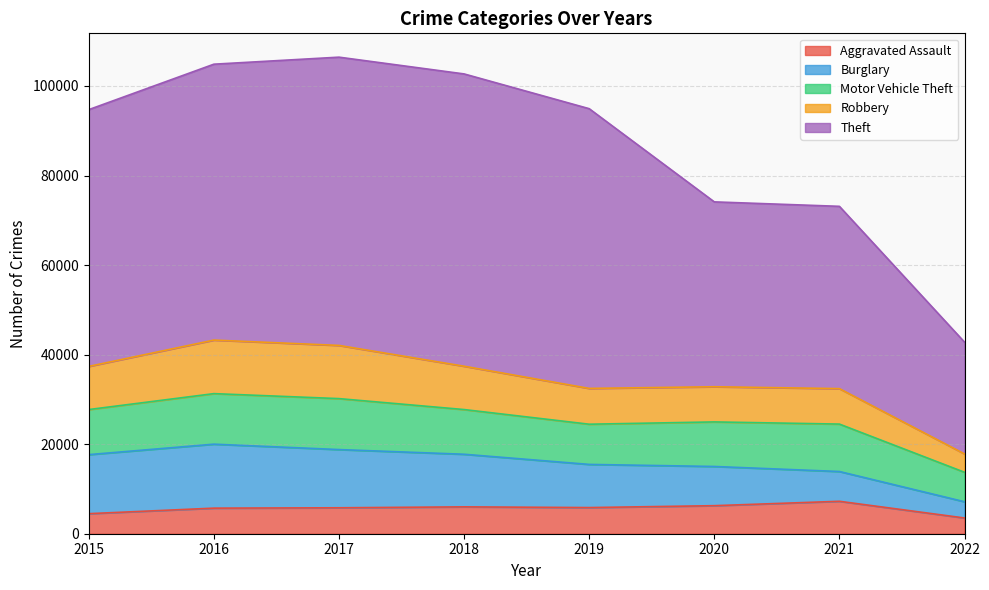

Is it true that Aggravated Assault equals 5357 at 2022?

False